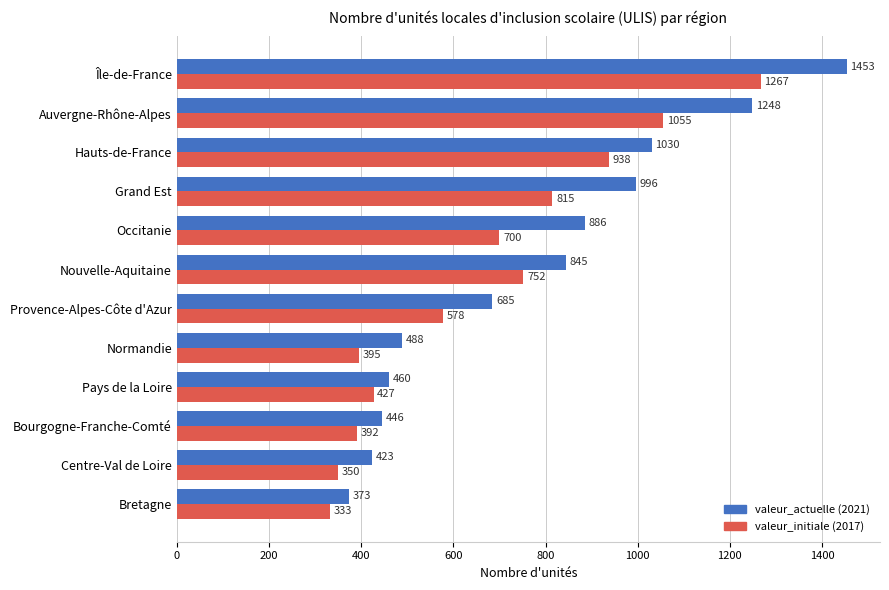

What is the smallest value displayed?

333